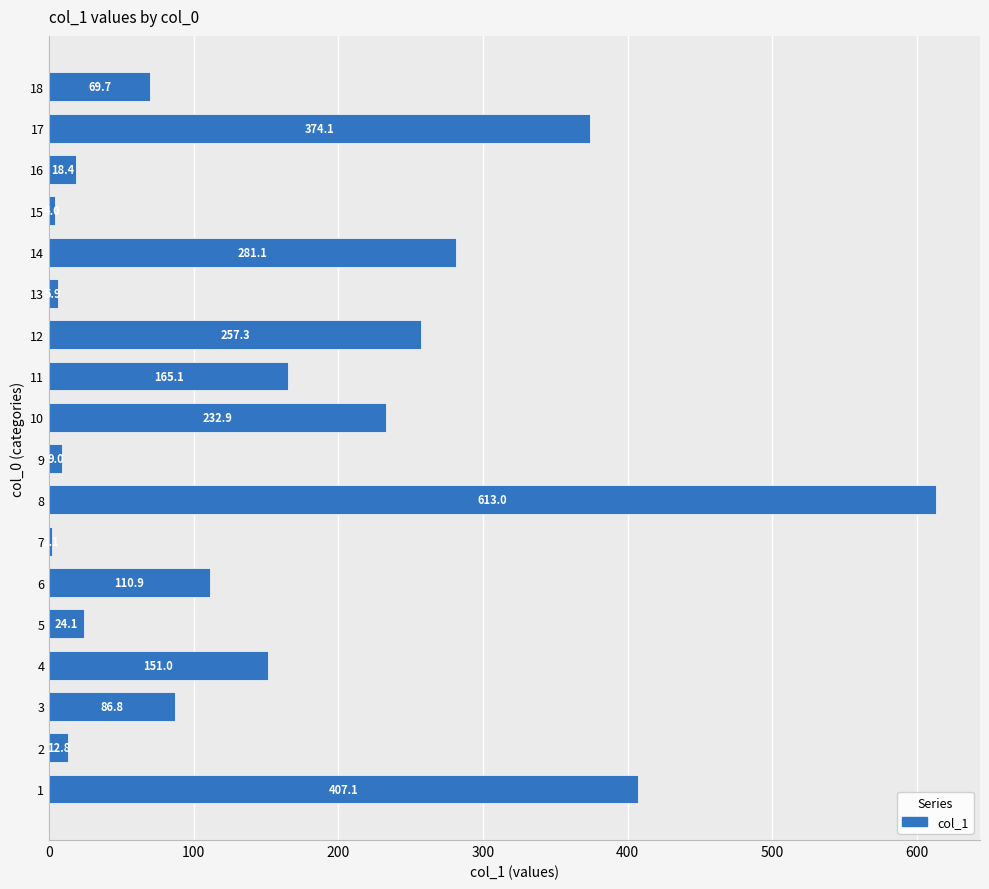

What is the change in value from 3 to 15?

-82.8